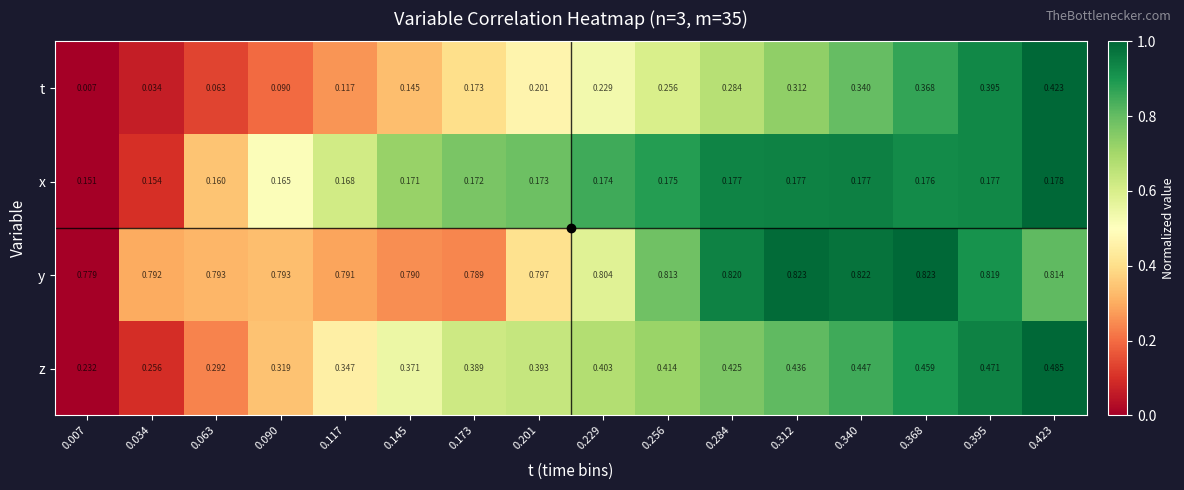

Rank the series at 0.284 from highest to lowest value.

y, z, t, x